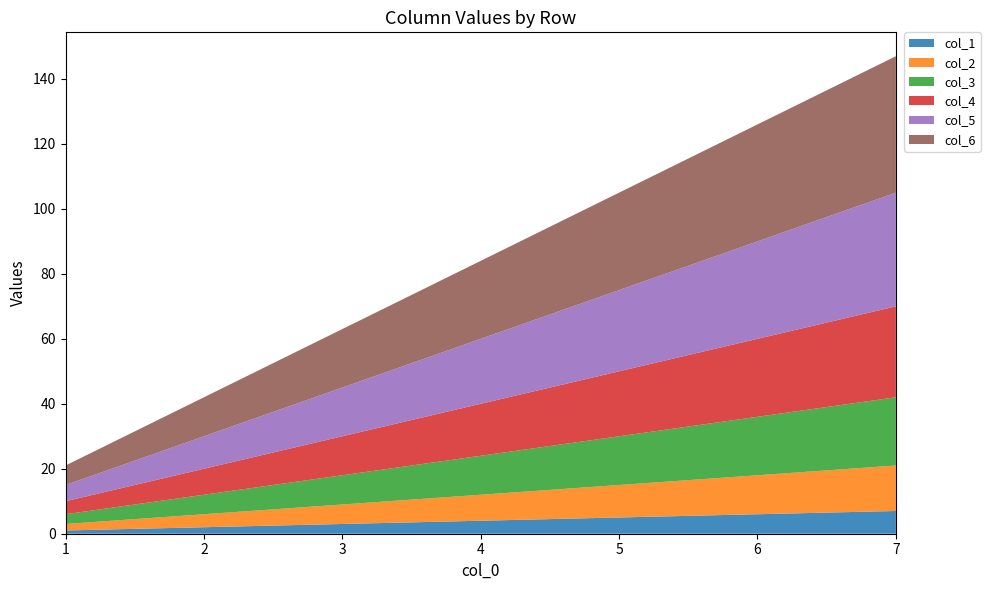

Reading right to left, list all the values displayed in this chart.

col_1: 7	6	5	4	3	2	1
col_2: 14	12	10	8	6	4	2
col_3: 21	18	15	12	9	6	3
col_4: 28	24	20	16	12	8	4
col_5: 35	30	25	20	15	10	5
col_6: 42	36	30	24	18	12	6